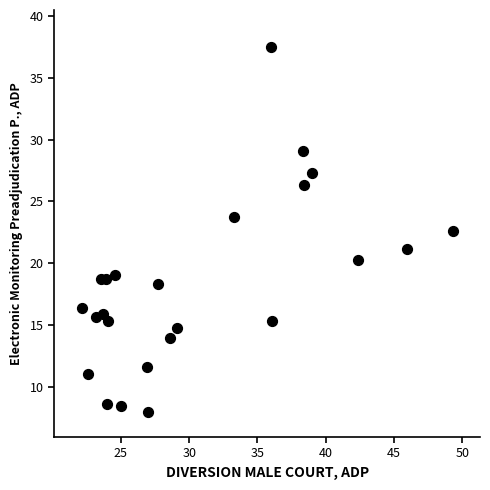

What is the range of X values (max minus min)?

27.2